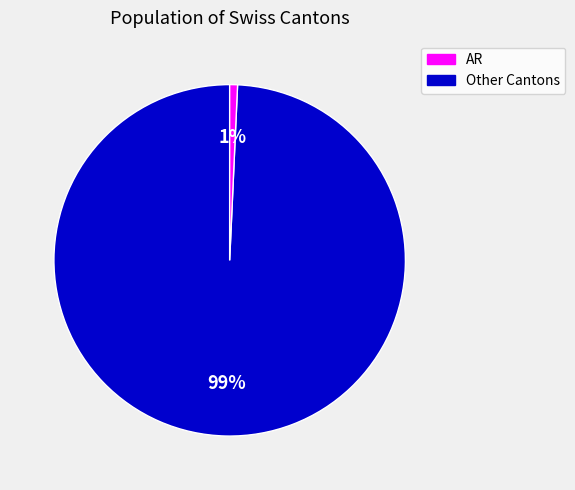

Does any single category account for the majority?

Yes